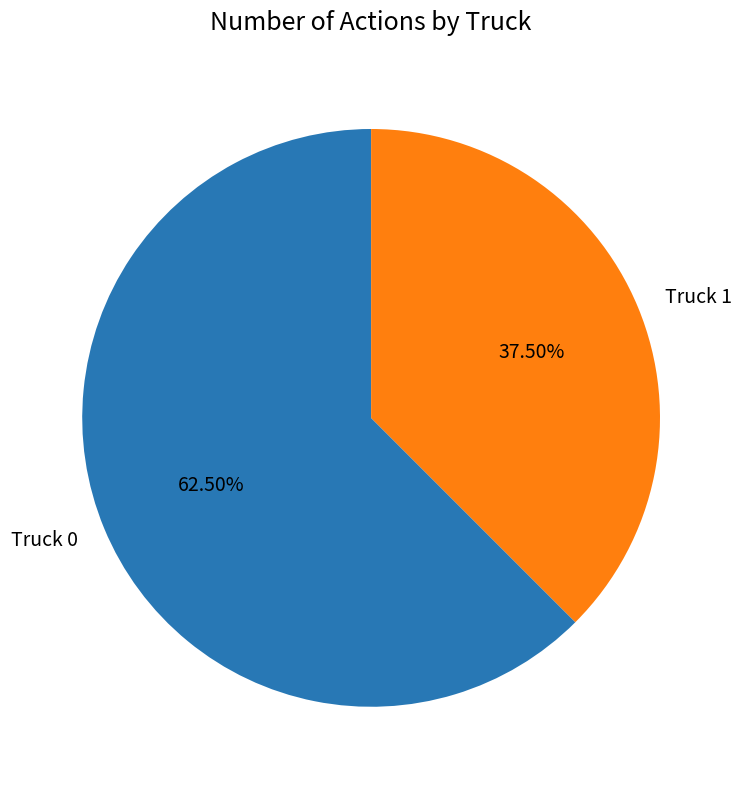

Rank the categories by value from lowest to highest.

Truck 1, Truck 0